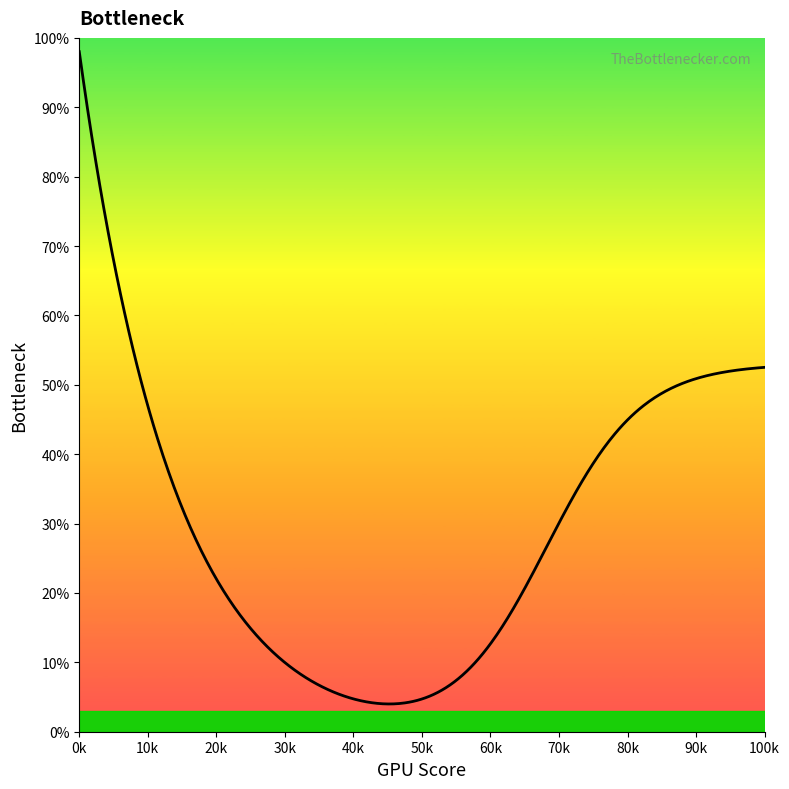

What is the maximum value shown in the chart?

98.0